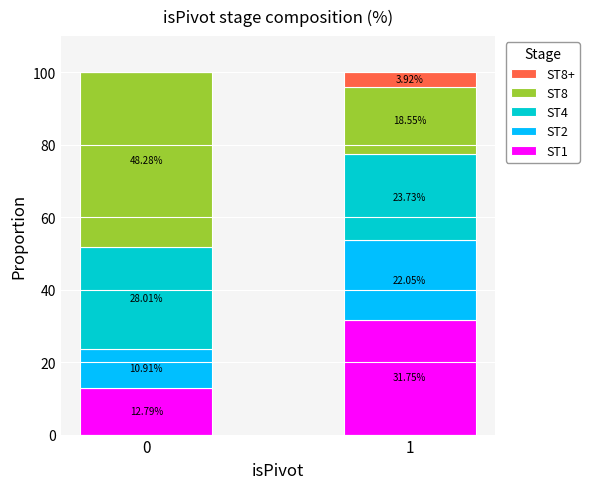

Count the number of data series in this chart.

5